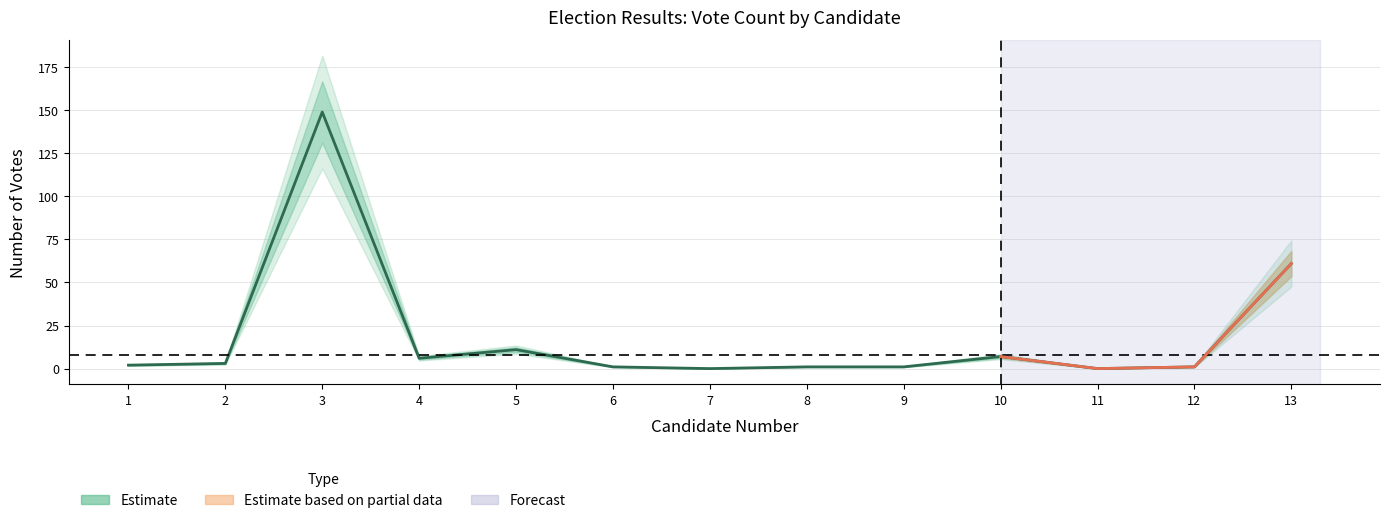

How many values are below 2?

6